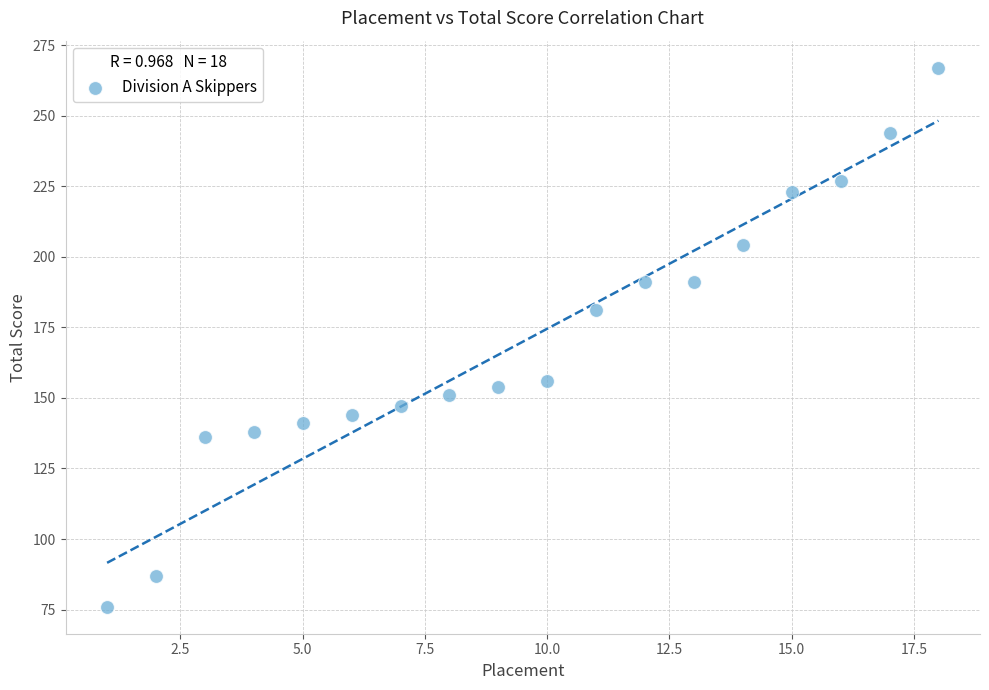

What is the range of Y values (max minus min)?

191